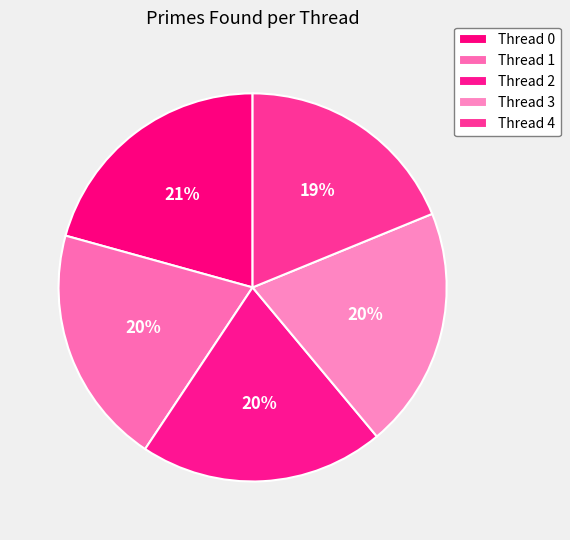

Rank the categories by value from lowest to highest.

Thread 4, Thread 1, Thread 3, Thread 2, Thread 0